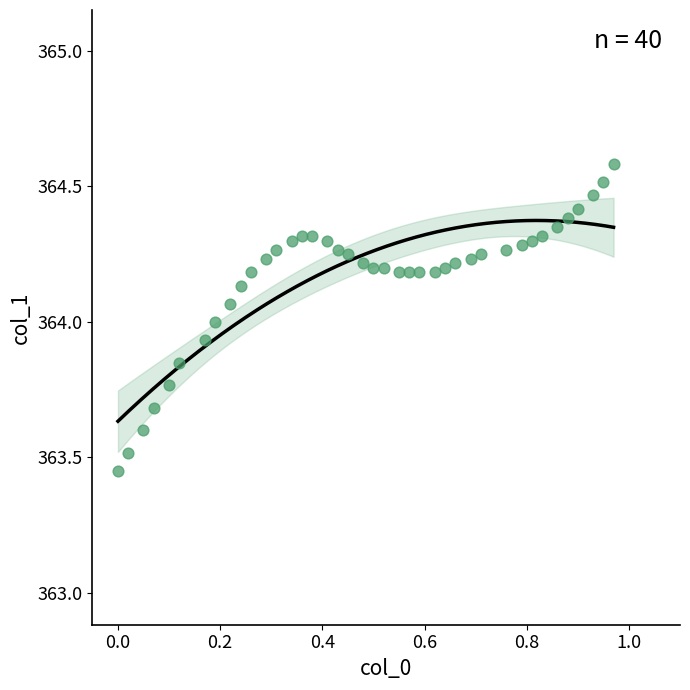

What is the range of X values (max minus min)?

1.0